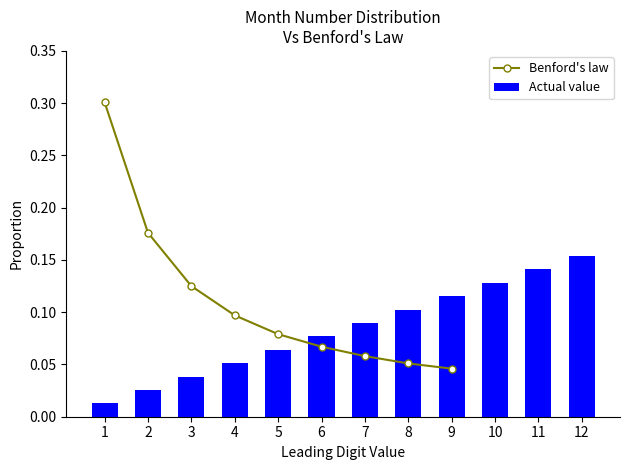

Which category has the highest value in the Actual value series?

12